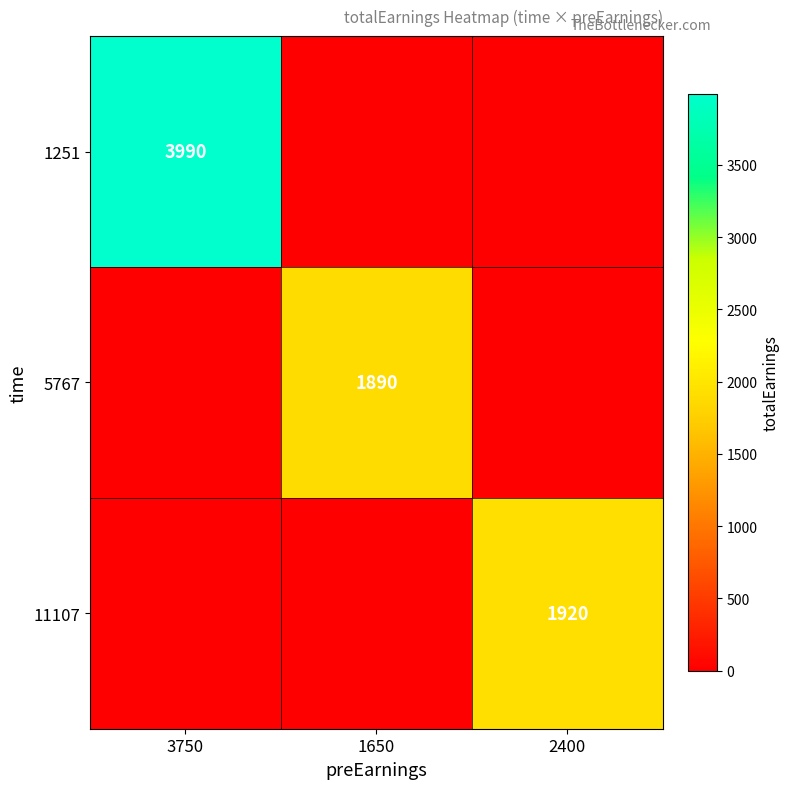

The 5767 series shows 1890 at 1650. True or false?

True